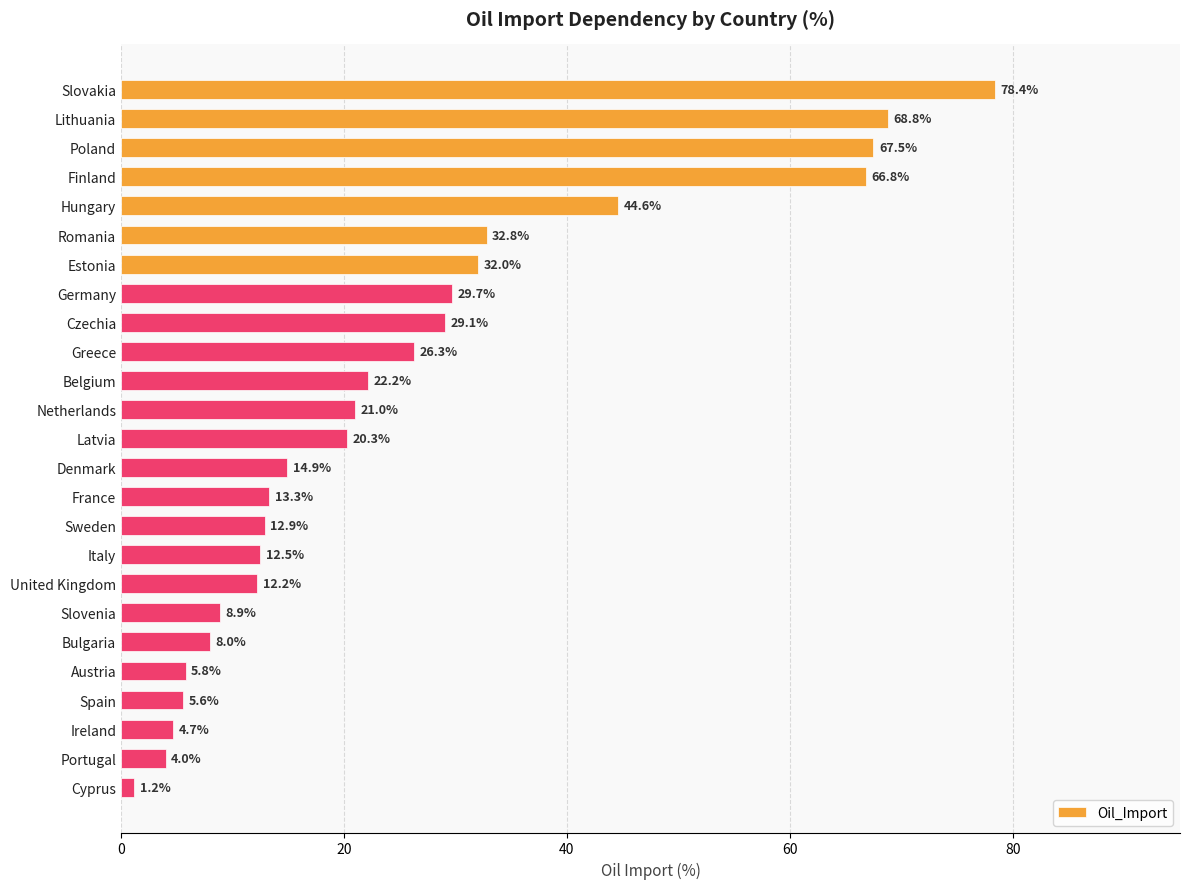

Reading bottom to top, what are all the values shown in this chart?

Cyprus=1.2	Portugal=4.0	Ireland=4.7	Spain=5.6	Austria=5.8	Bulgaria=8.0	Slovenia=8.9	United Kingdom=12.2	Italy=12.5	Sweden=12.9	France=13.3	Denmark=14.9	Latvia=20.3	Netherlands=21.0	Belgium=22.2	Greece=26.3	Czechia=29.1	Germany=29.7	Estonia=32.0	Romania=32.8	Hungary=44.6	Finland=66.8	Poland=67.5	Lithuania=68.8	Slovakia=78.4